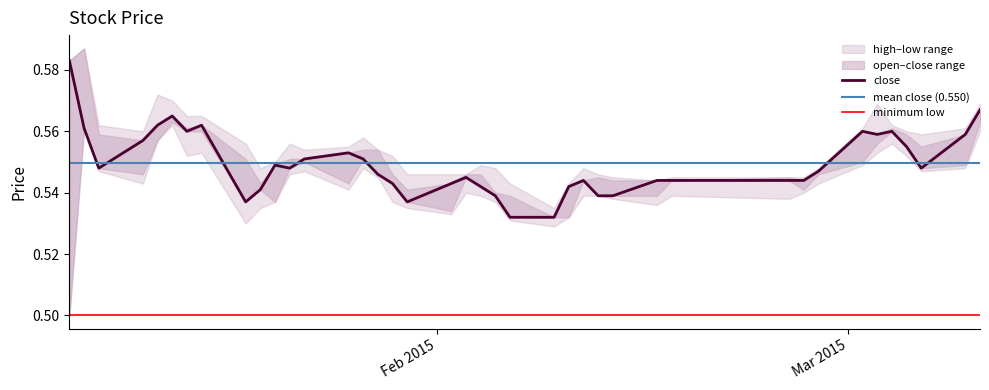

Is this an area chart (filled region under the line)?

No